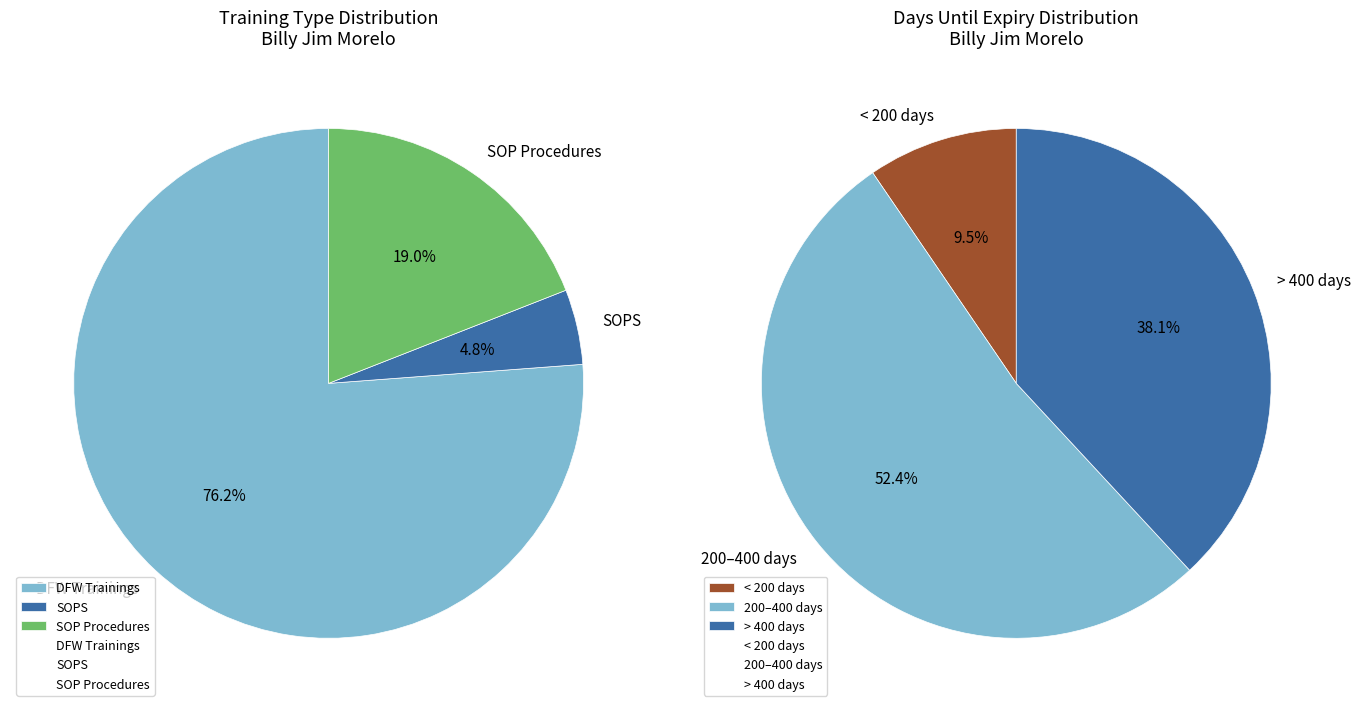

Which category has the biggest portion of the pie?

DFW Trainings